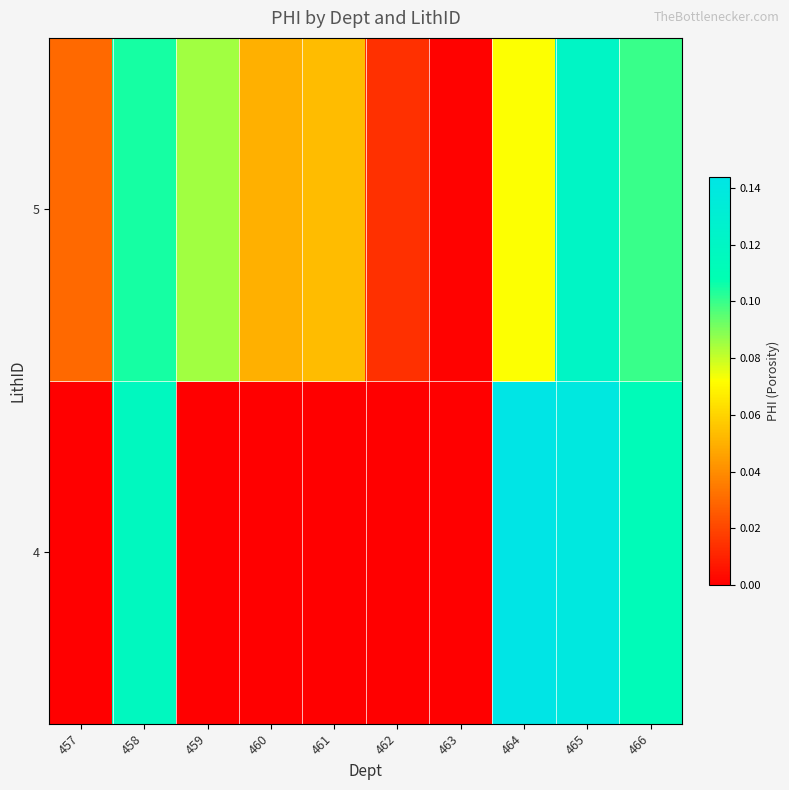

At which category is the sum across all series the highest?

465